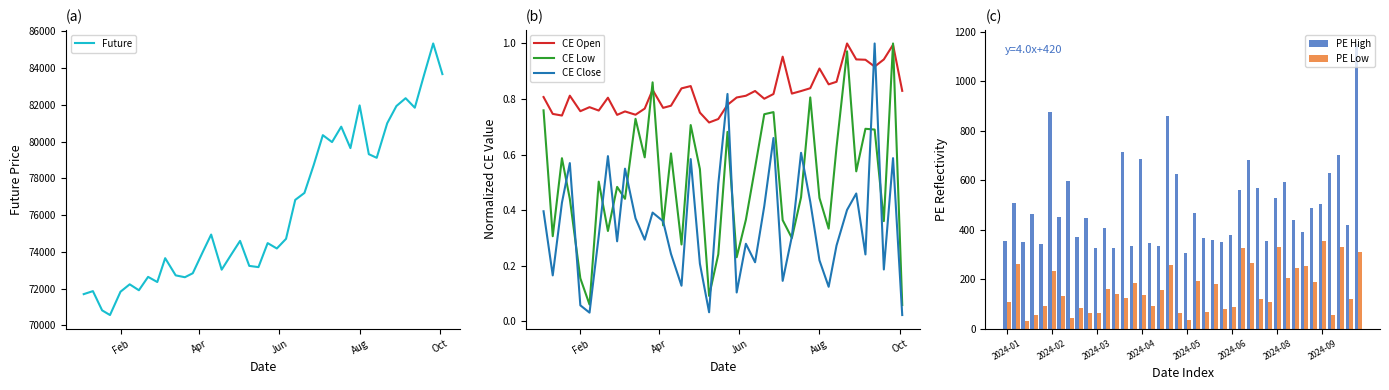

Which series has the largest total across all categories?

Future